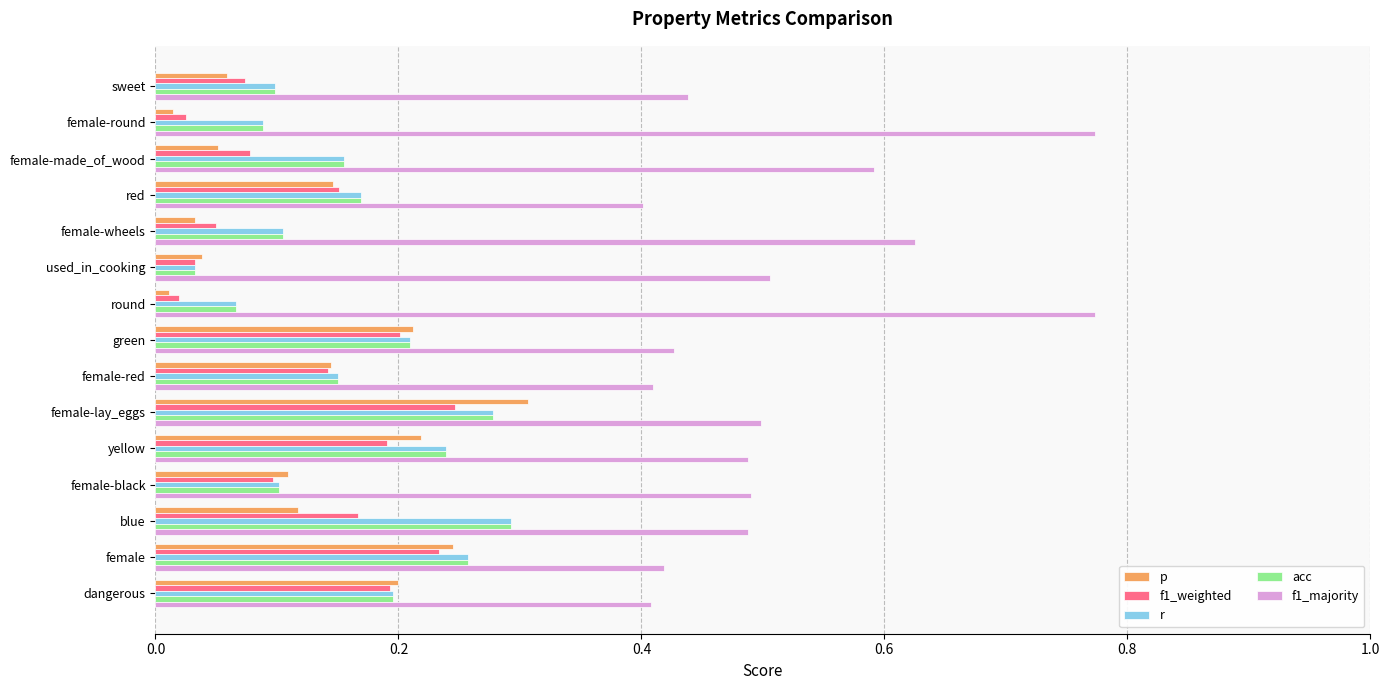

At which label does acc reach its minimum?

used_in_cooking